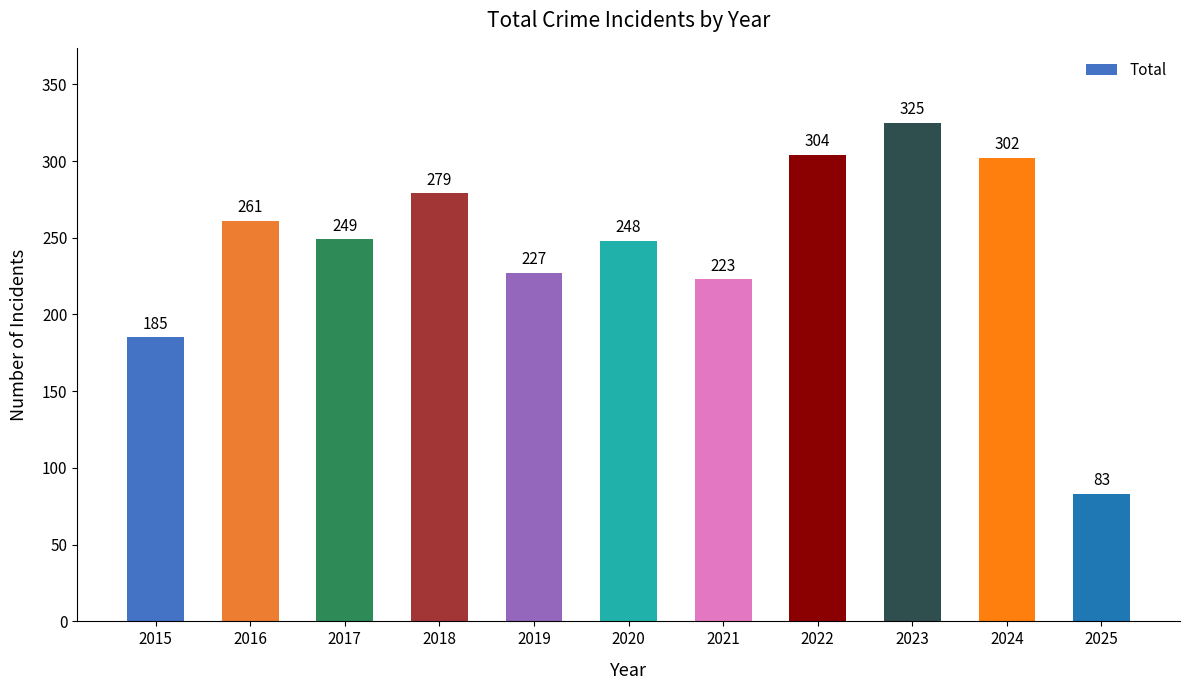

Approximately how many times larger is the value at 2019 compared to 2025?

2.7